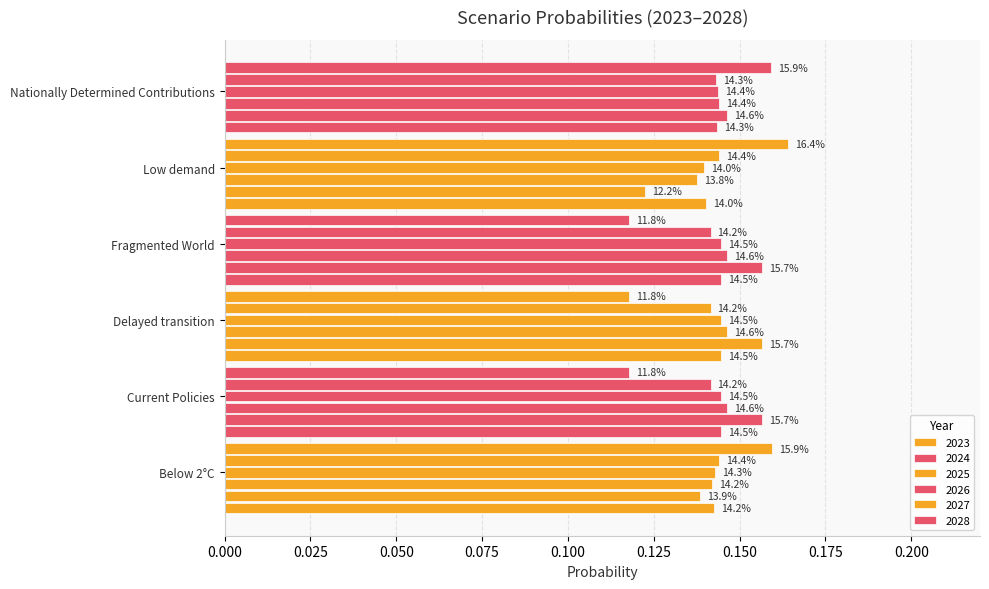

Are the bars horizontal?

Yes